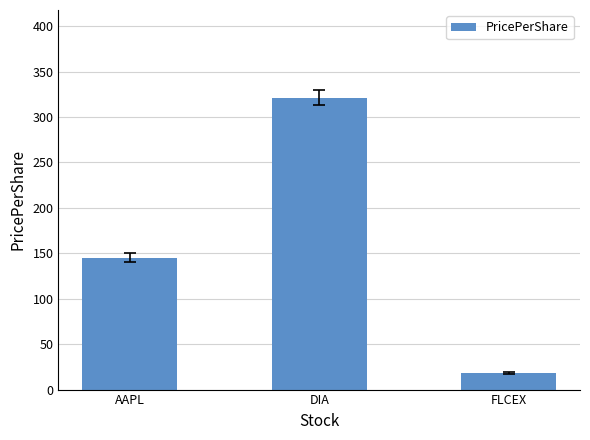

What is the difference between the values at DIA and FLCEX?

303.3